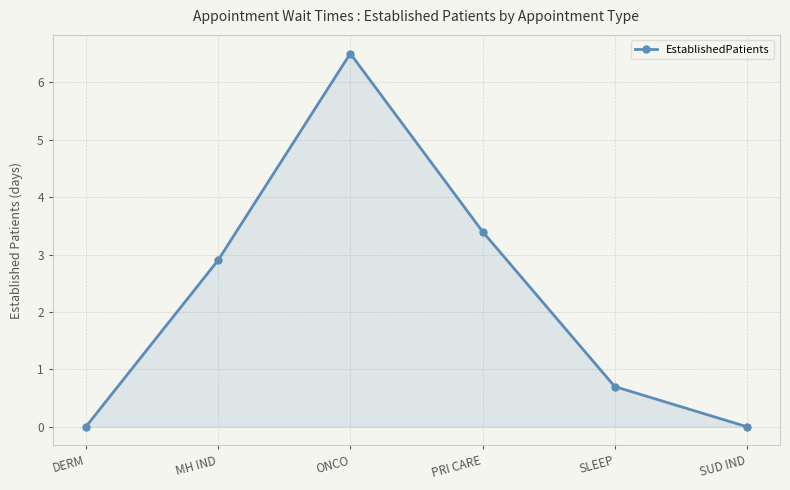

At which label is the value closest to 3?

MH IND